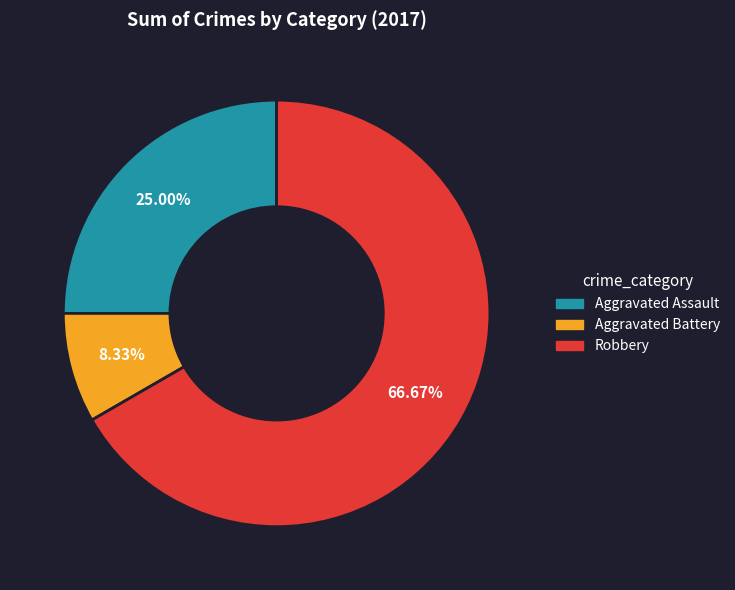

Do Robbery and Aggravated Battery together represent more than half of the pie?

Yes